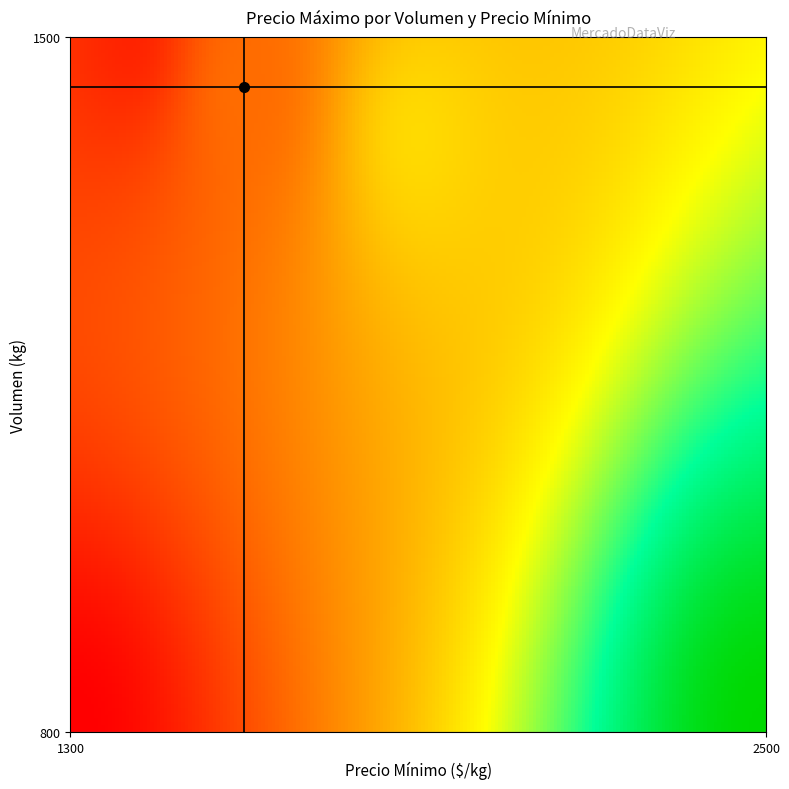

At which category does the chart reach its peak across all series?

800_2500